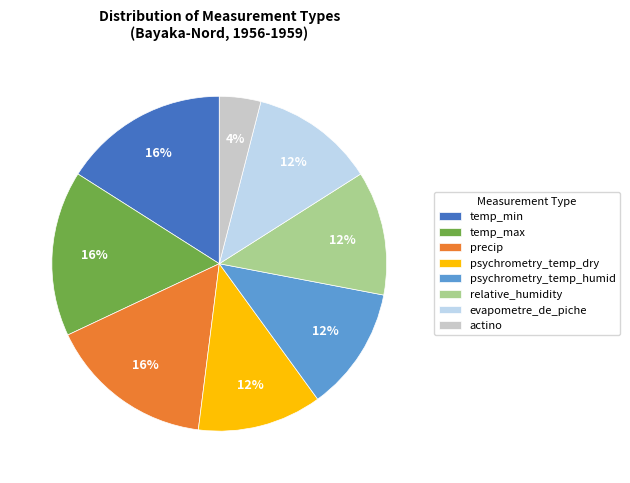

To the nearest percent, what percentage of the pie is actino?

4%